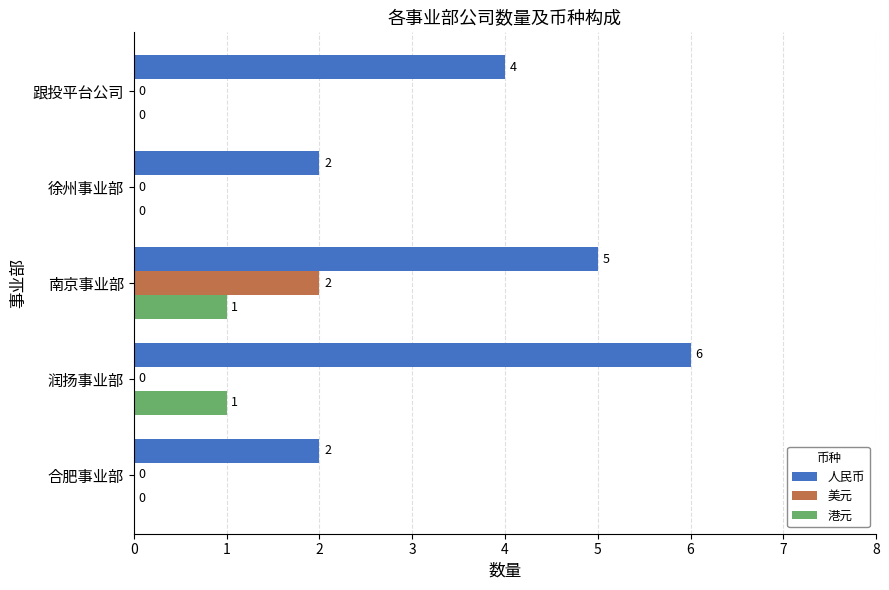

What is the sum of the 人民币 values at 润扬事业部 and 跟投平台公司?

10